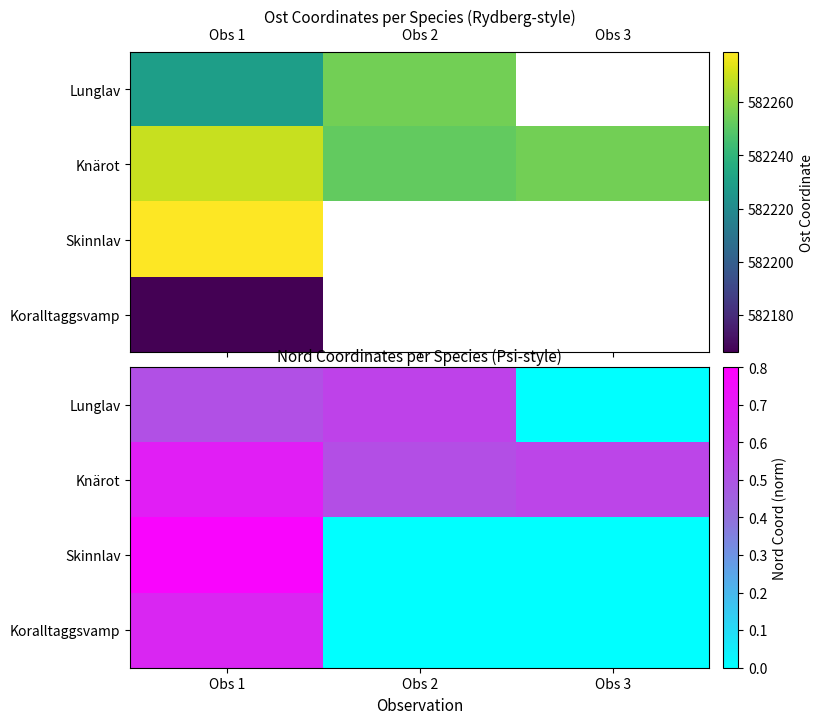

What is the average value of the Skinnlav series?

0.3